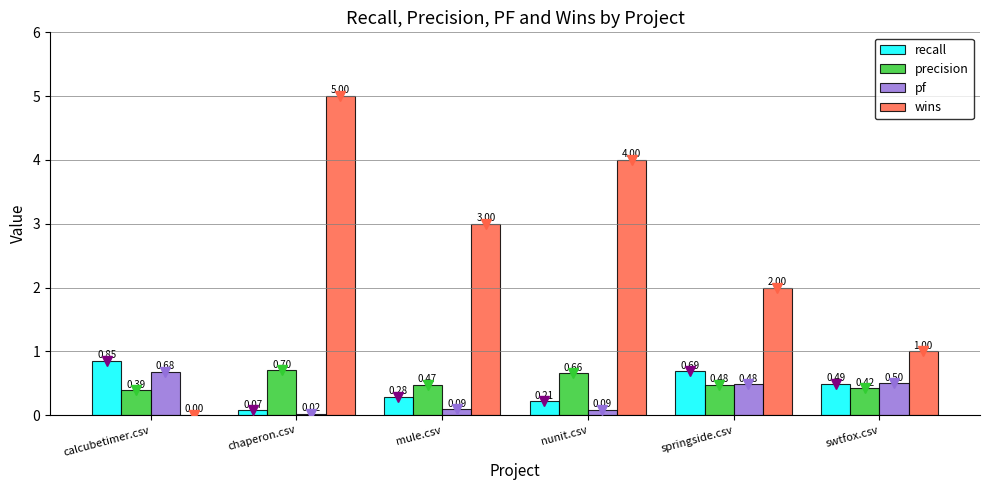

Which series has the largest total across all categories?

wins